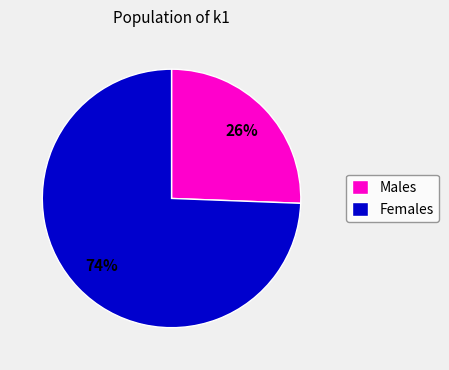

Rank the categories by value from highest to lowest.

Females, Males